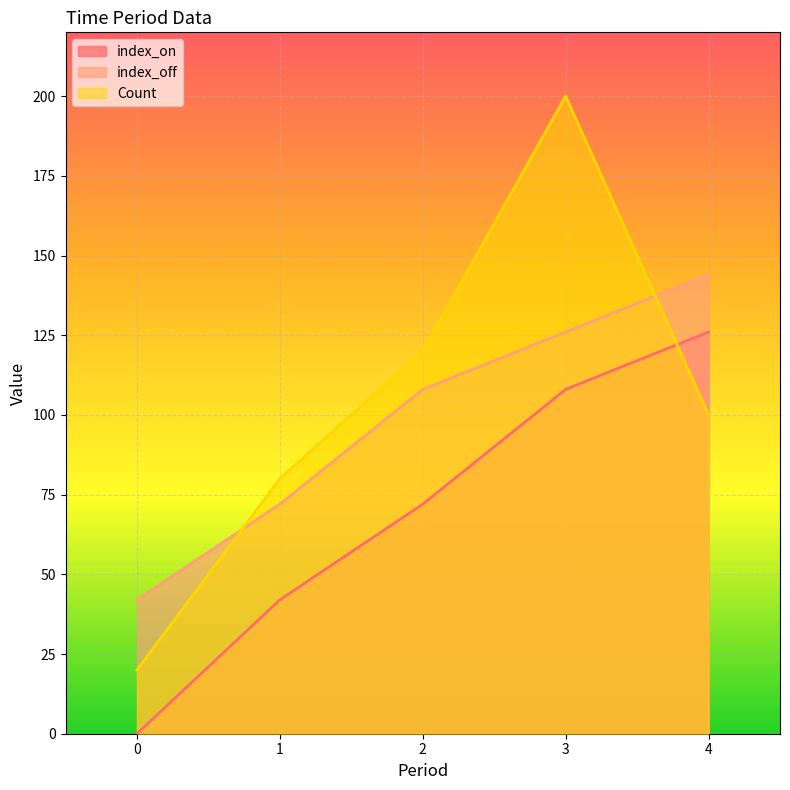

What is the difference between the highest and lowest values at 0?

42